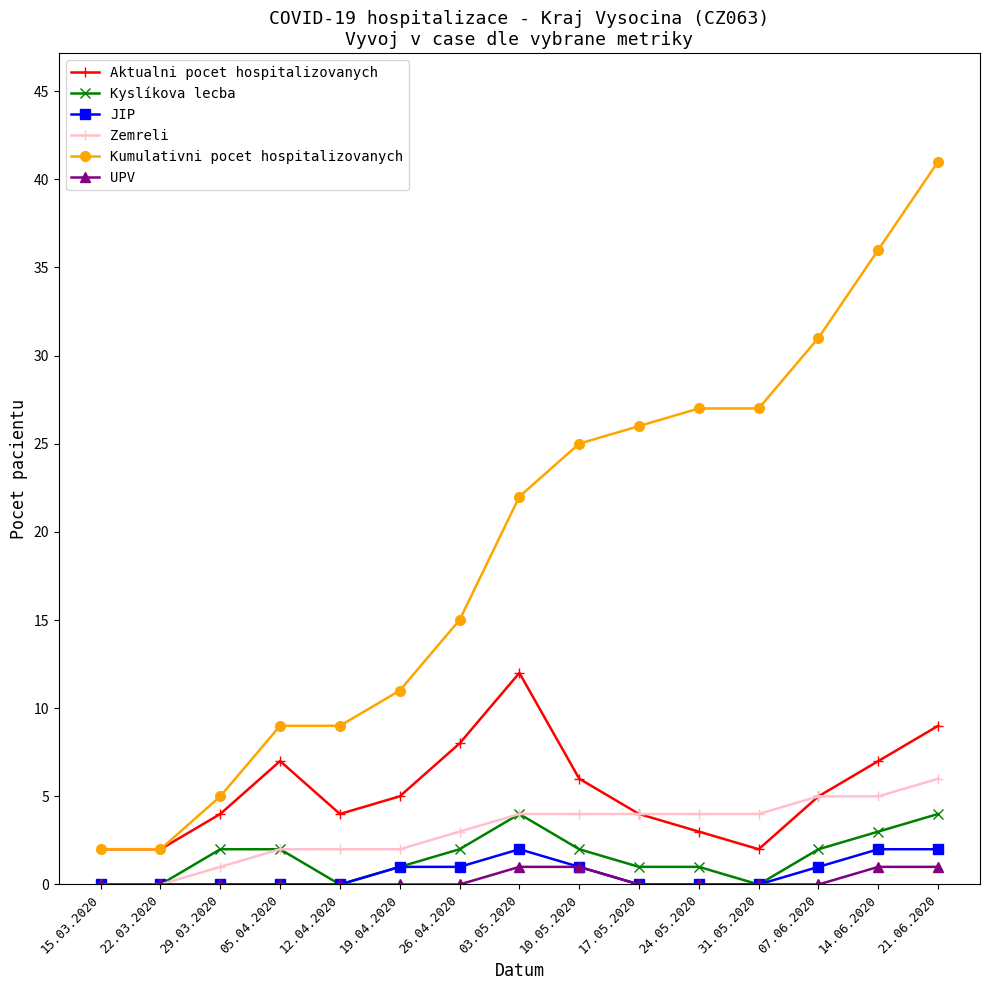

Is the value of Kumulativni pocet hospitalizovanych at 31.05.2020 greater than the value of Zemreli at 26.04.2020?

Yes